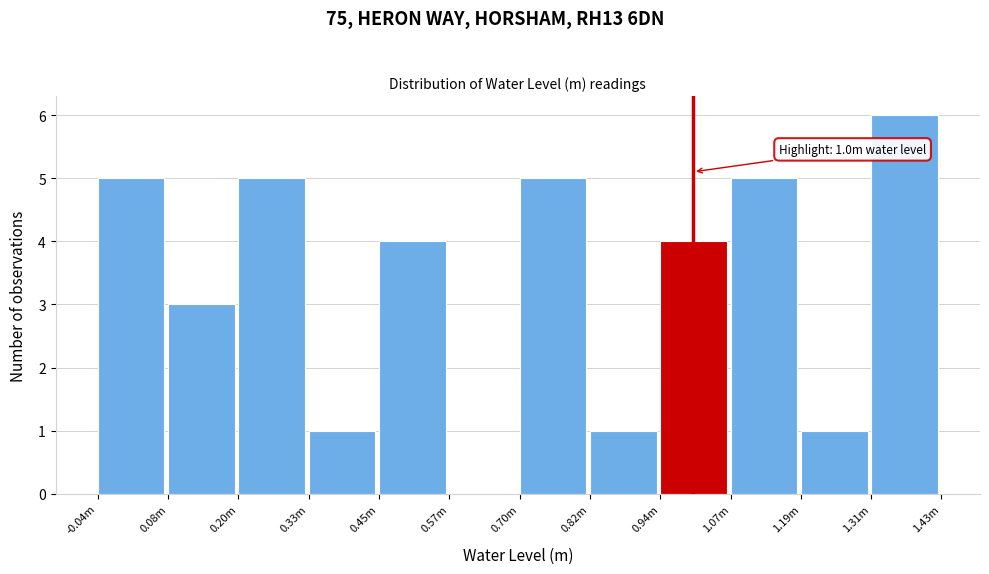

Reading right to left, list all the values displayed in this chart.

1.31m=6	1.19m=1	1.07m=5	0.94m=4	0.82m=1	0.70m=5	0.57m=0	0.45m=4	0.33m=1	0.20m=5	0.08m=3	-0.04m=5